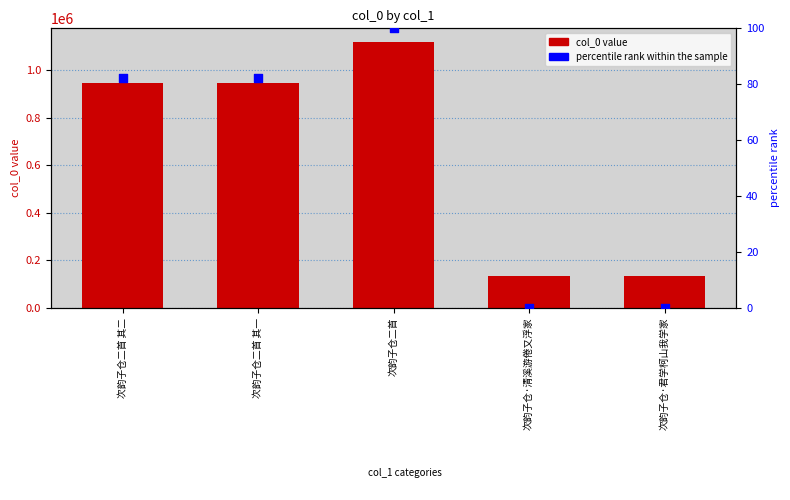

Is the value of percentile rank within the sample at 次韵子仓二首 其一 greater than the value of col_0 at 次韵子仓·君学柯山我学家?

No